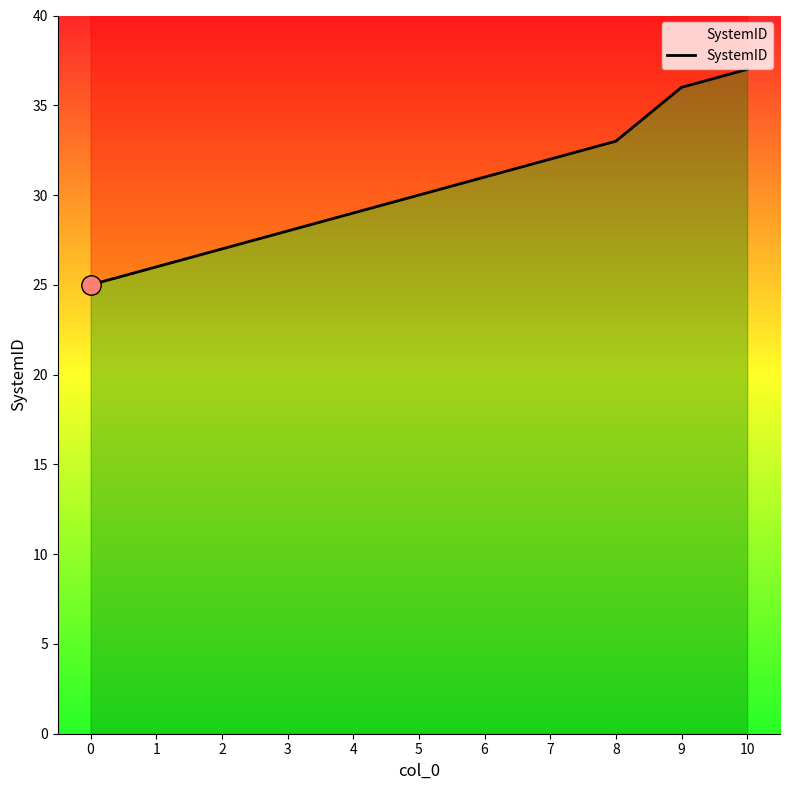

Does the chart have visible grid lines?

No